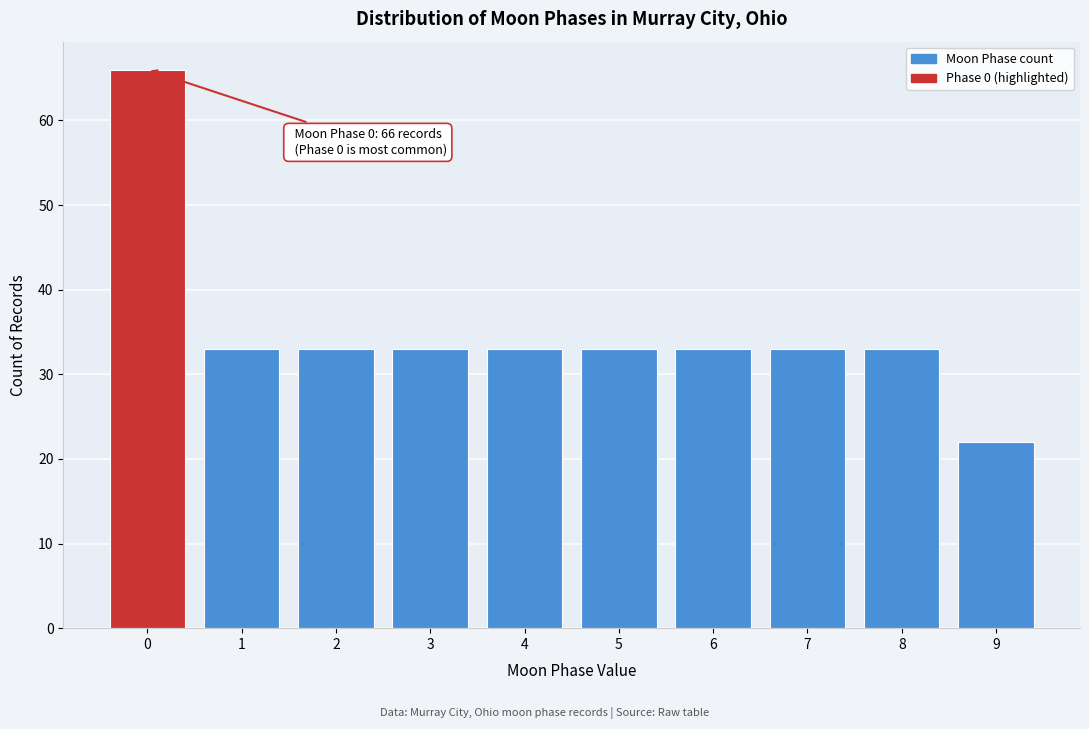

Reading left to right, list all the values displayed in this chart.

0=66	1=33	2=33	3=33	4=33	5=33	6=33	7=33	8=33	9=22